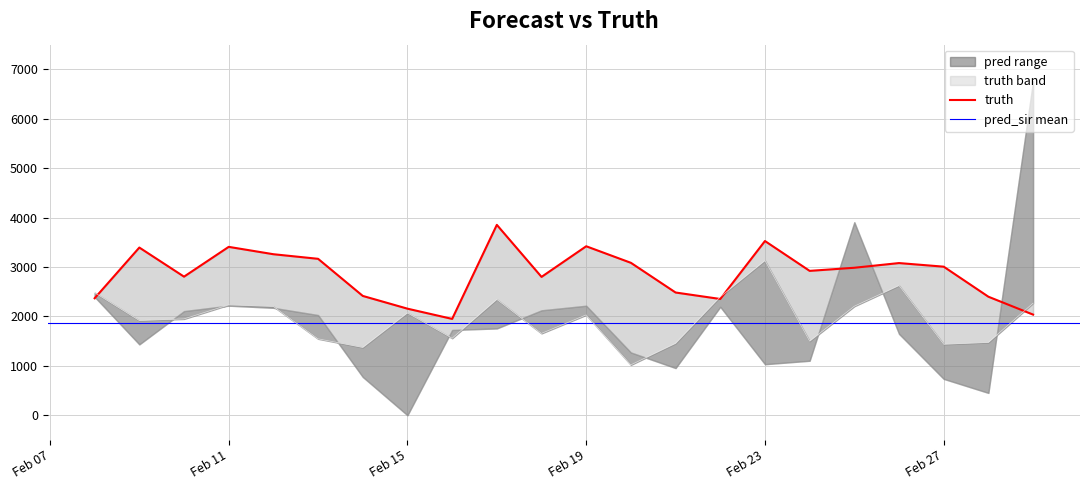

What is the sum of all pred values?

42878.4